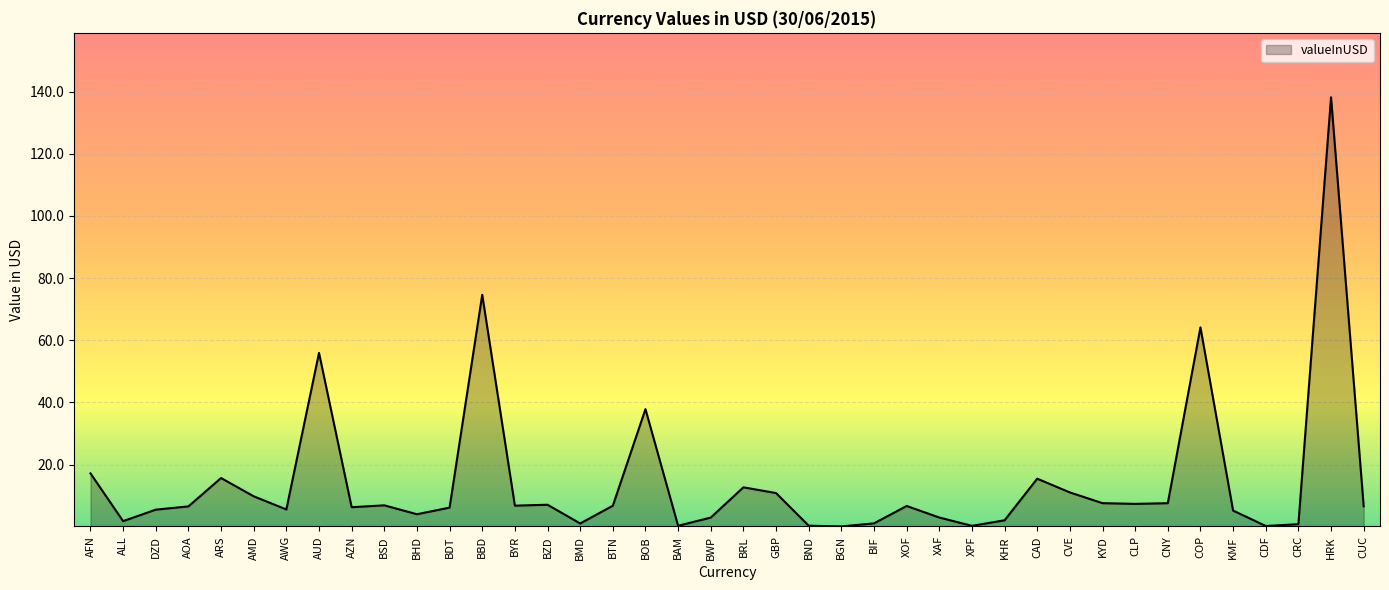

How many lines are shown in the chart?

1